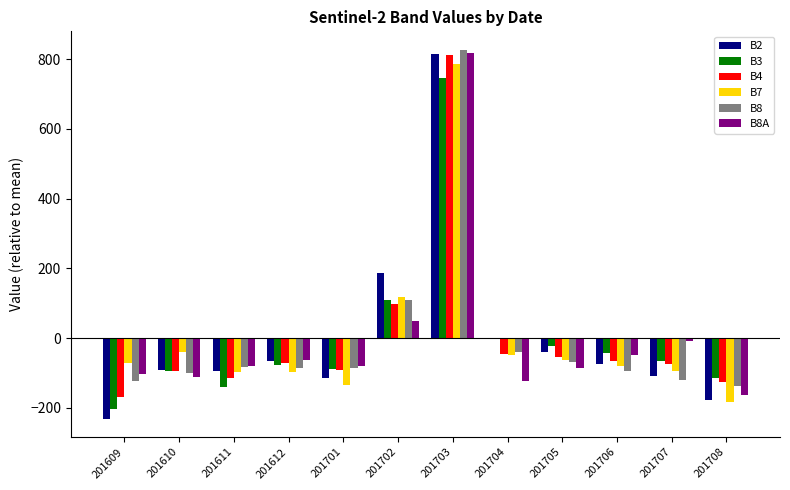

Which series changed the most between 201610 and 201702?

B2